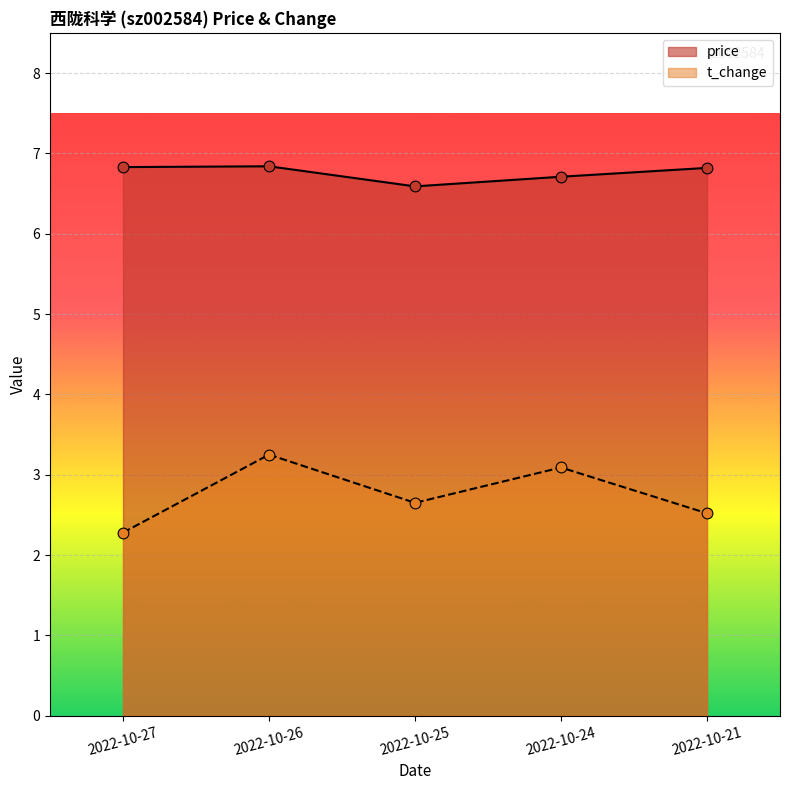

At how many categories does at least one series exceed 4?

5